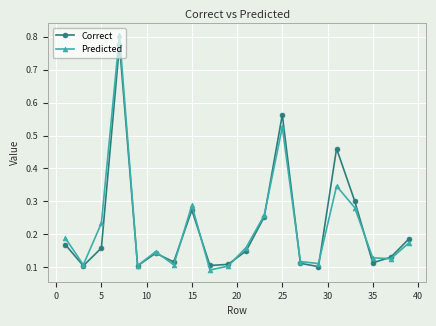

How many interior local peaks does the Correct series have?

5